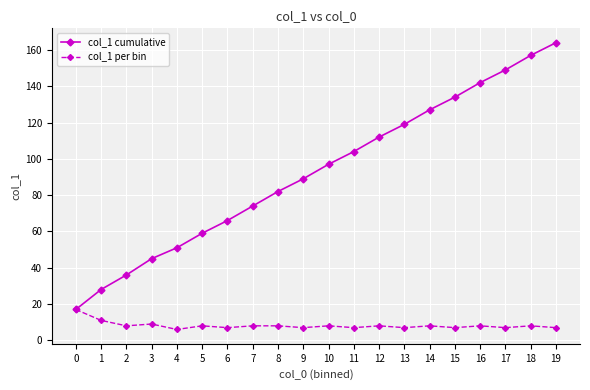

Where is col_1 per bin nearest to the value 11?

1